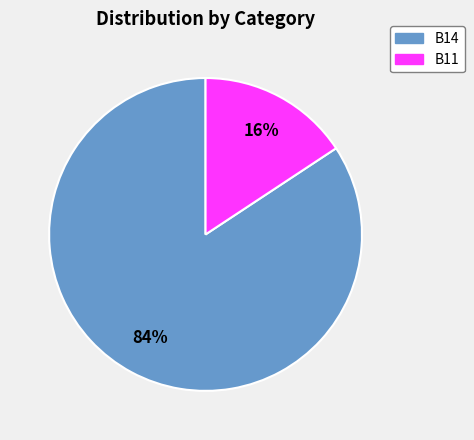

How many segments does this pie chart have?

2